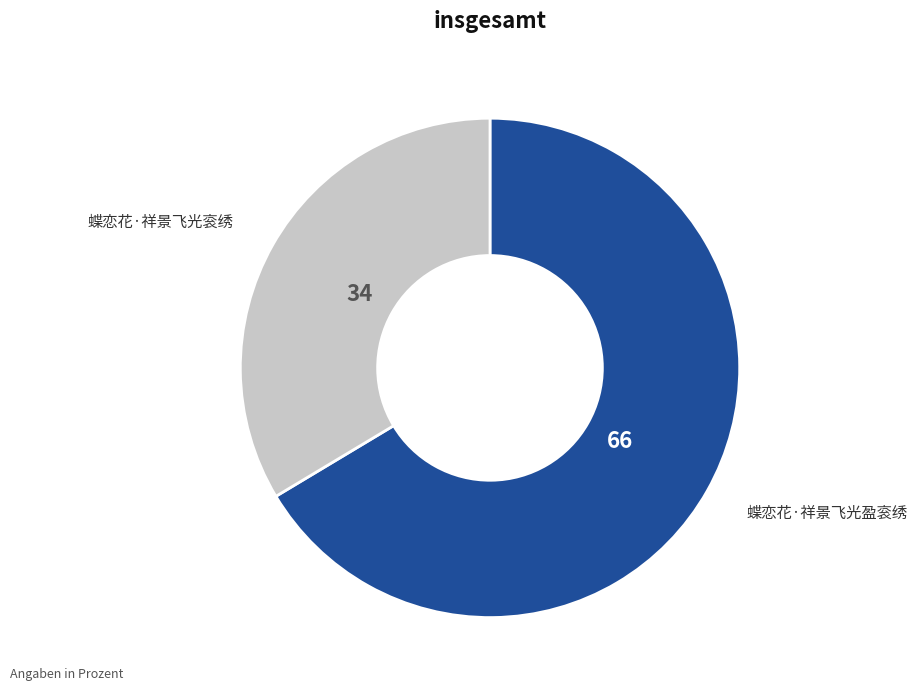

Combined, do 蝶恋花·祥景飞光盈衮绣 and 蝶恋花·祥景飞光衮绣 account for over 50%?

Yes